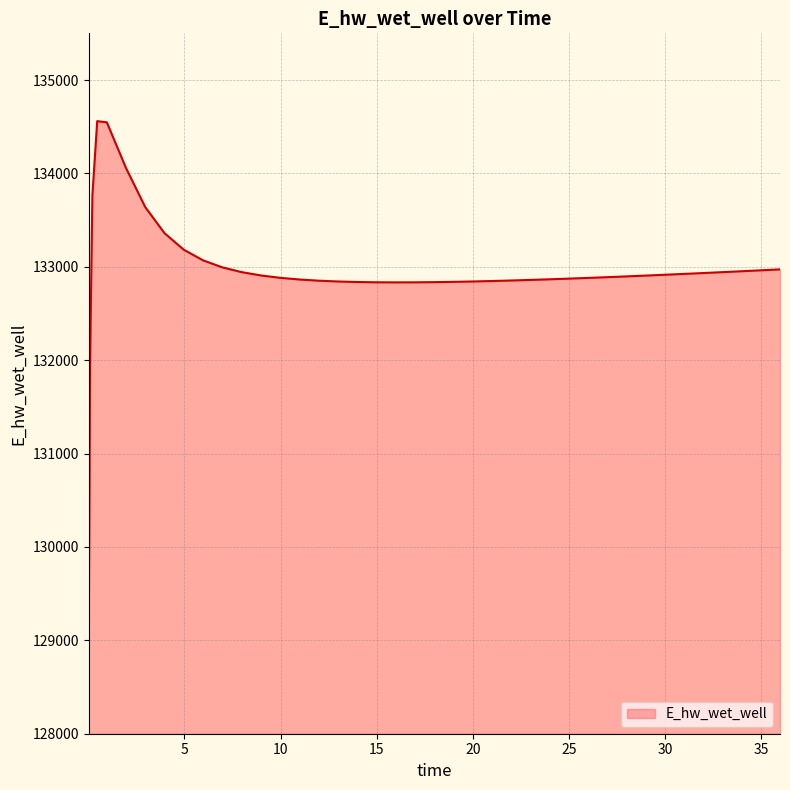

What is the difference between the maximum and minimum values?

5514.8